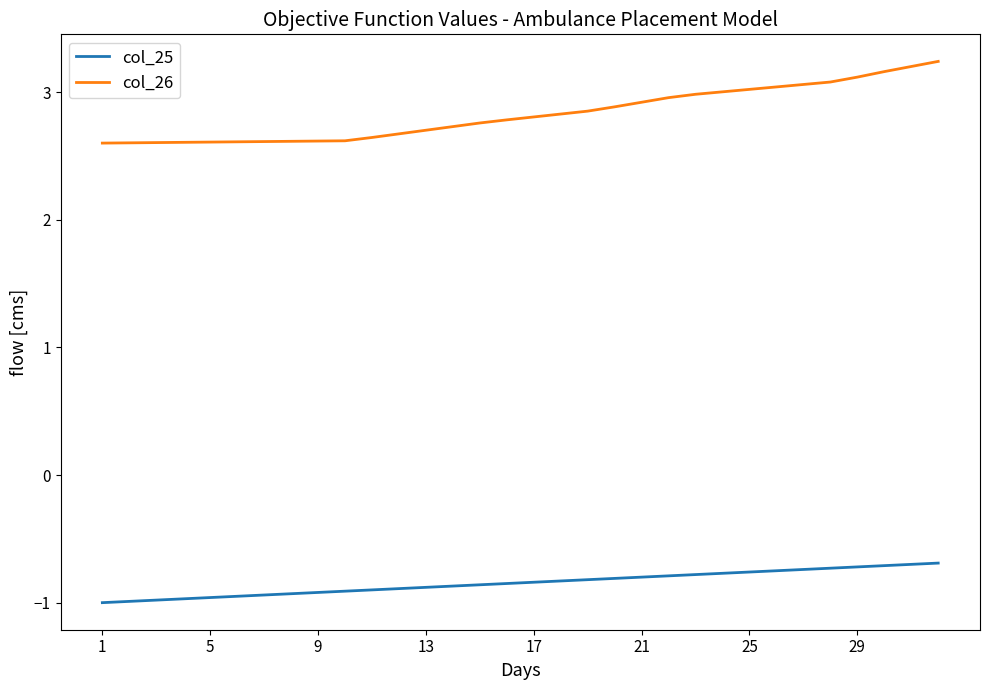

Which series has the largest total across all categories?

col_26